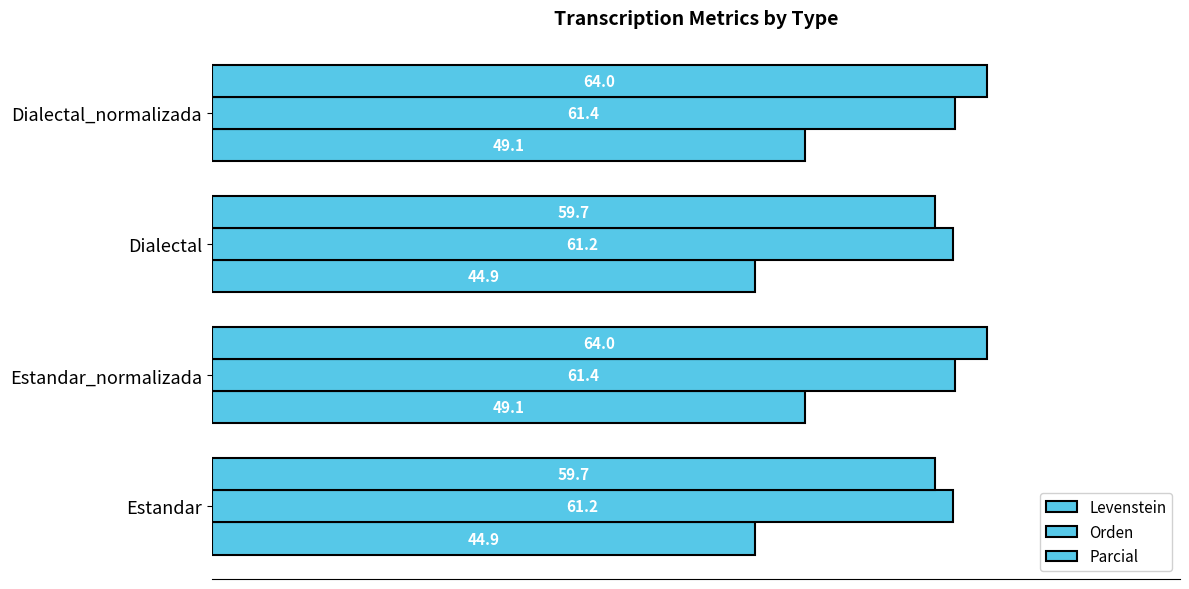

How many categories are shown in the chart?

4